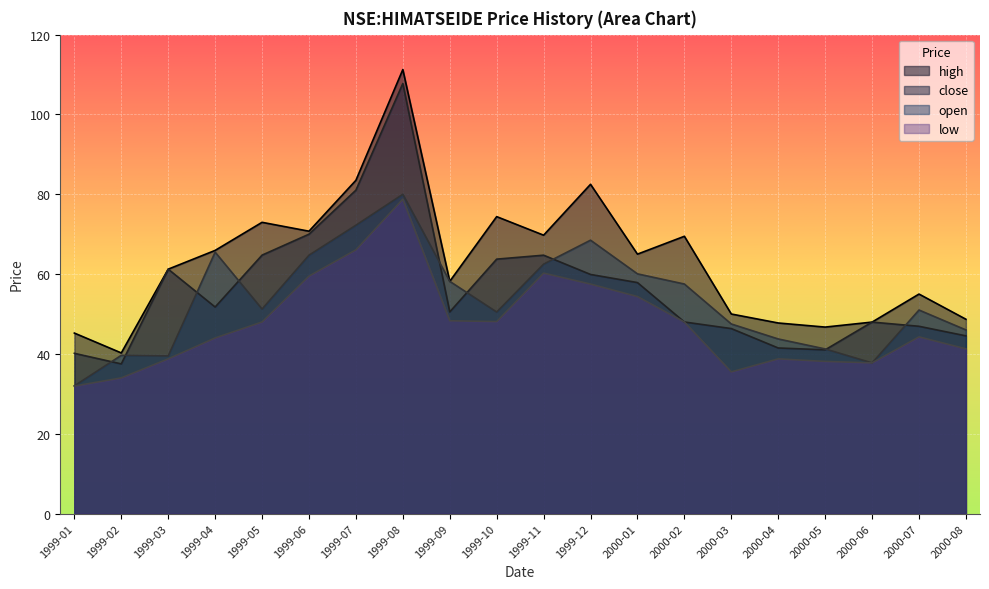

True or false: close has a value of 54.9 at 1999-02.

False